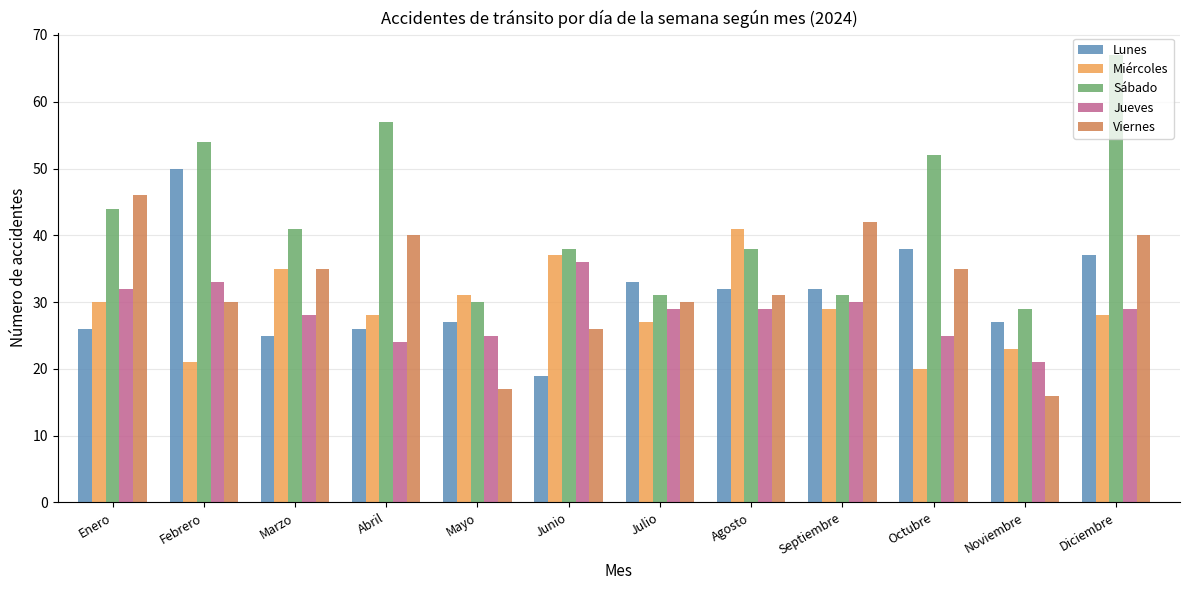

Reading right to left, transcribe all the data shown in this chart.

Lunes: Diciembre=37	Noviembre=27	Octubre=38	Septiembre=32	Agosto=32	Julio=33	Junio=19	Mayo=27	Abril=26	Marzo=25	Febrero=50	Enero=26
Miércoles: Diciembre=28	Noviembre=23	Octubre=20	Septiembre=29	Agosto=41	Julio=27	Junio=37	Mayo=31	Abril=28	Marzo=35	Febrero=21	Enero=30
Sábado: Diciembre=67	Noviembre=29	Octubre=52	Septiembre=31	Agosto=38	Julio=31	Junio=38	Mayo=30	Abril=57	Marzo=41	Febrero=54	Enero=44
Jueves: Diciembre=29	Noviembre=21	Octubre=25	Septiembre=30	Agosto=29	Julio=29	Junio=36	Mayo=25	Abril=24	Marzo=28	Febrero=33	Enero=32
Viernes: Diciembre=40	Noviembre=16	Octubre=35	Septiembre=42	Agosto=31	Julio=30	Junio=26	Mayo=17	Abril=40	Marzo=35	Febrero=30	Enero=46